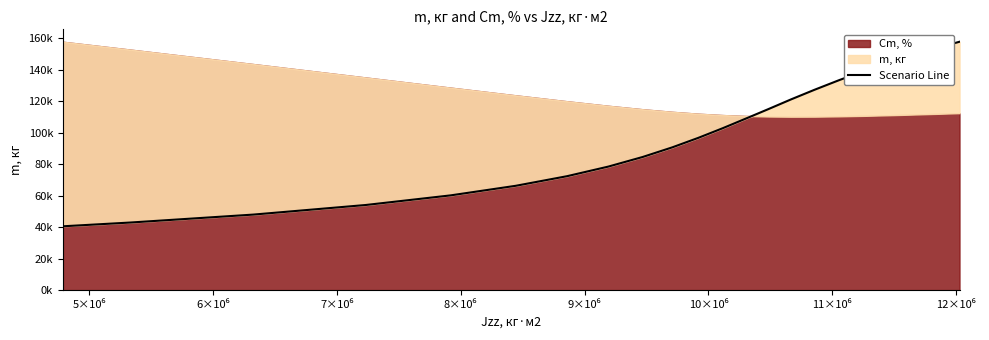

True or false: the data has more than 1 interior local peaks.

False